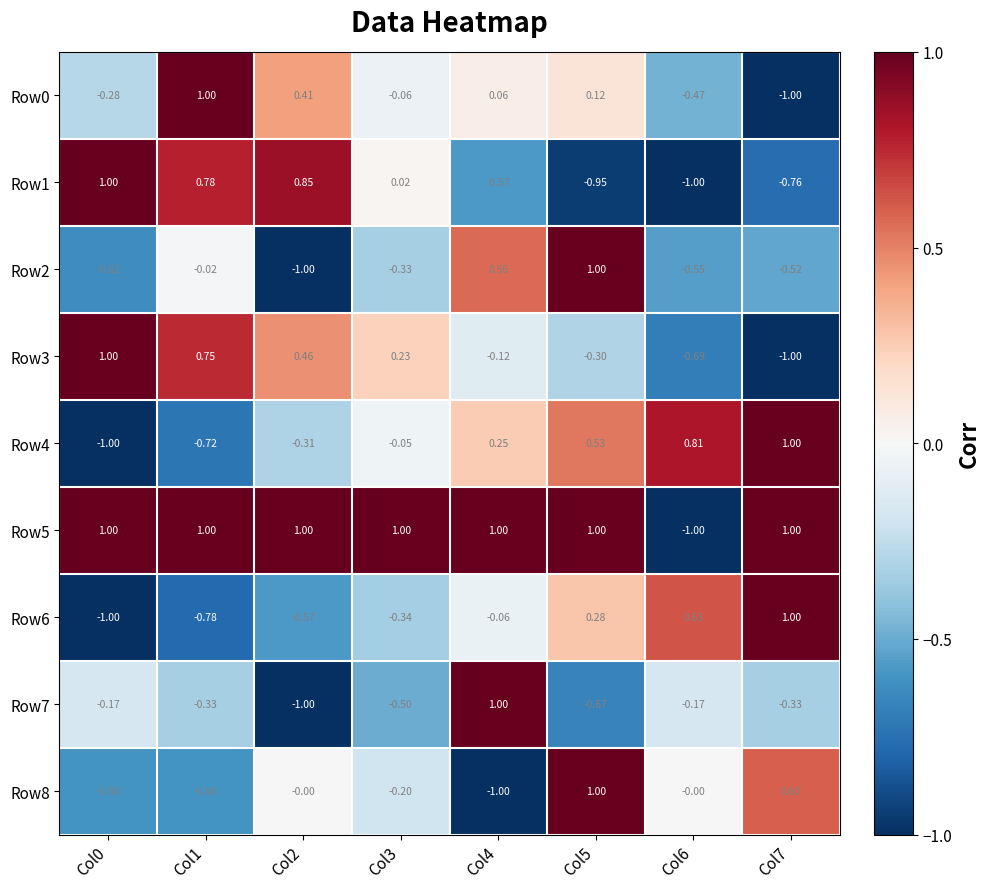

What is the spread (max minus min) of values at Col2?

2.0